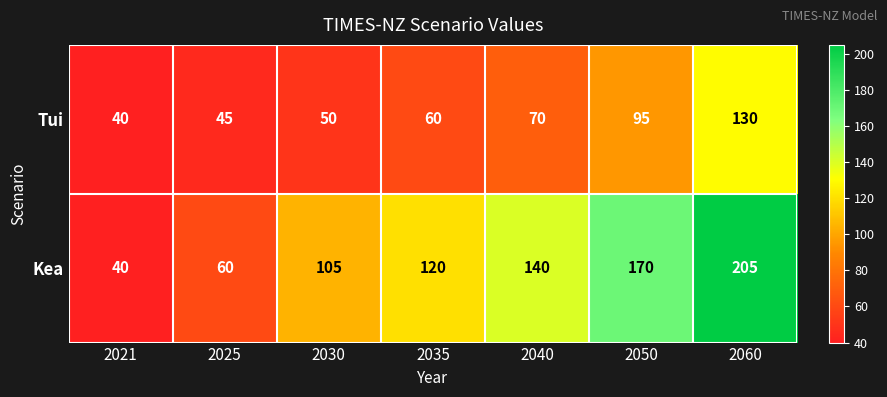

Reading left to right, list all the values displayed in this chart.

Tui: 2021=40	2025=45	2030=50	2035=60	2040=70	2050=95	2060=130
Kea: 2021=40	2025=60	2030=105	2035=120	2040=140	2050=170	2060=205